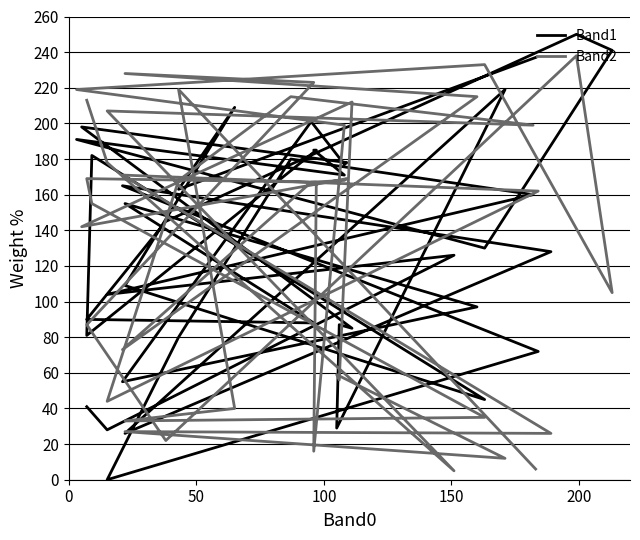

Between which two adjacent categories do Band1 and Band2 first intersect?

50 and 100